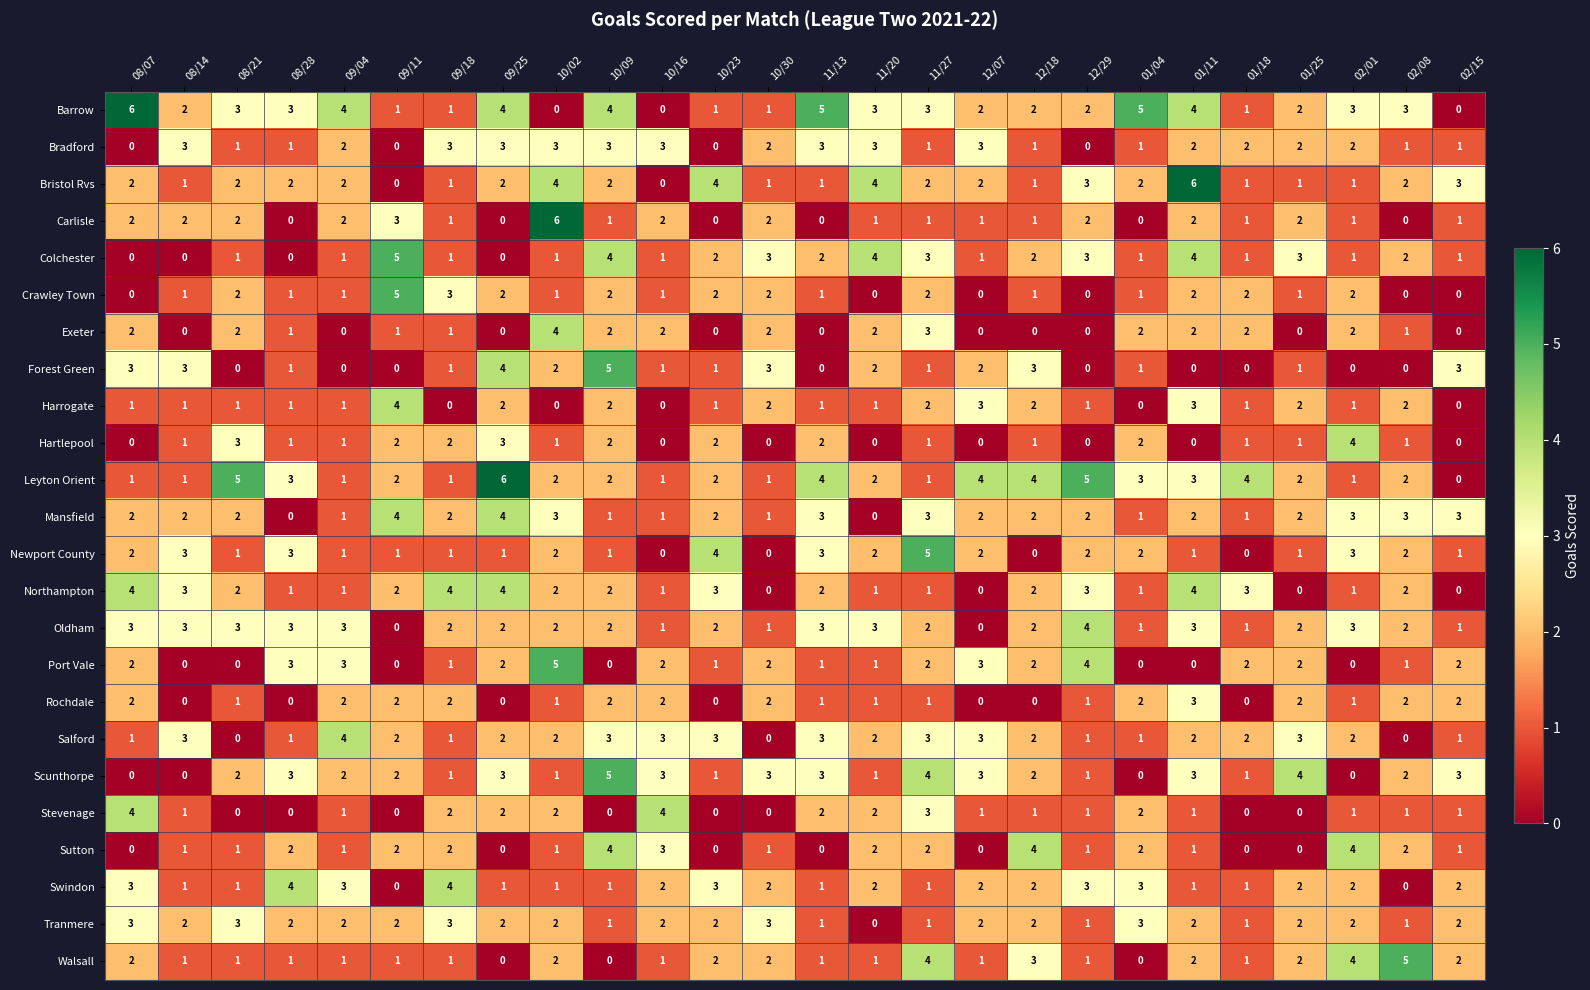

How many Colchester values are between 1 and 3?

18